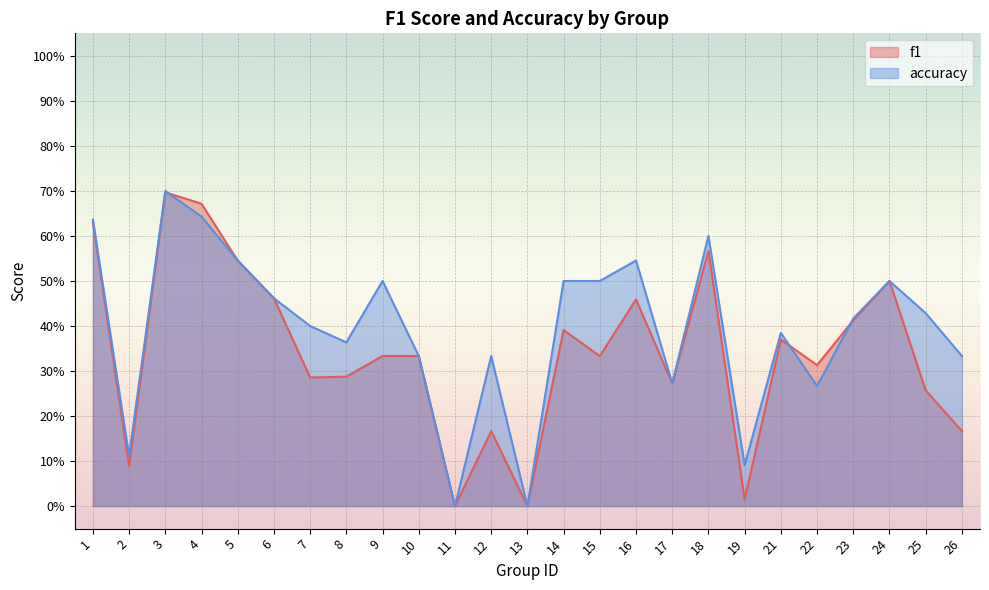

What is the difference between the highest and lowest values at 12?

0.2